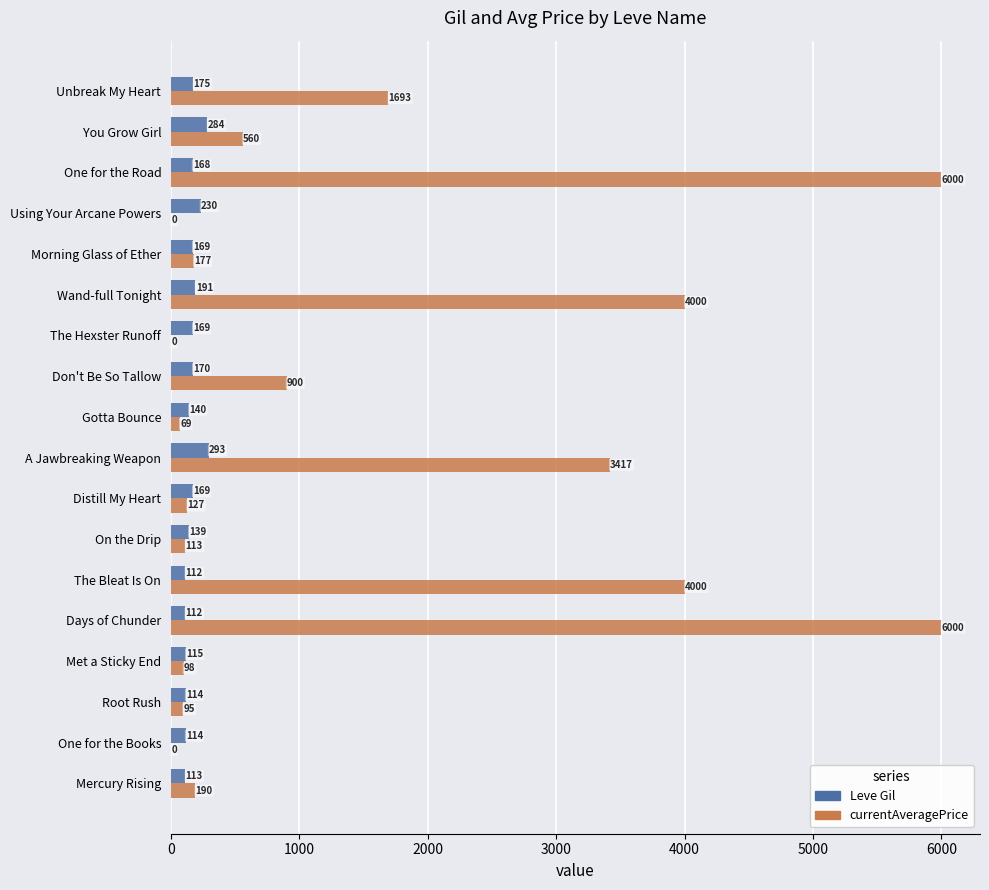

What are all the series names shown in the legend?

Leve Gil, currentAveragePrice